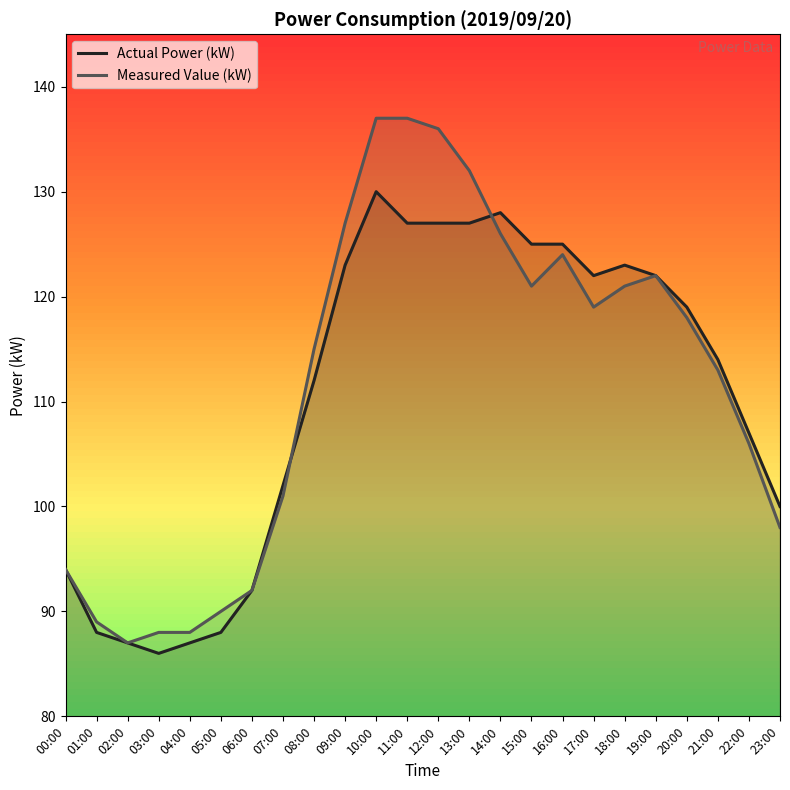

Is it true that Measured Value (kW) equals 137 at 11:00?

True